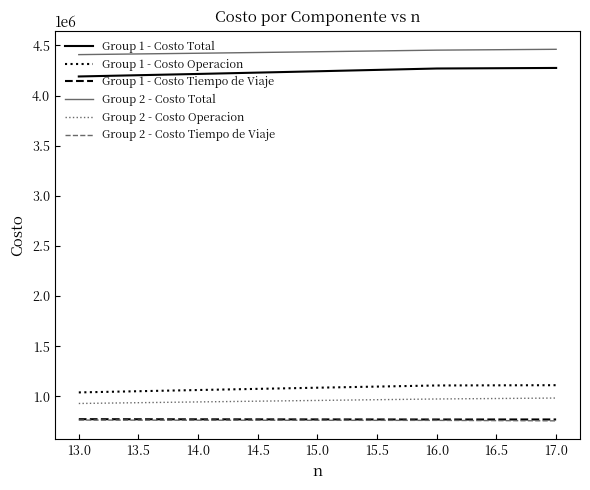

Which series has the largest total across all categories?

Group 2 - Costo Total